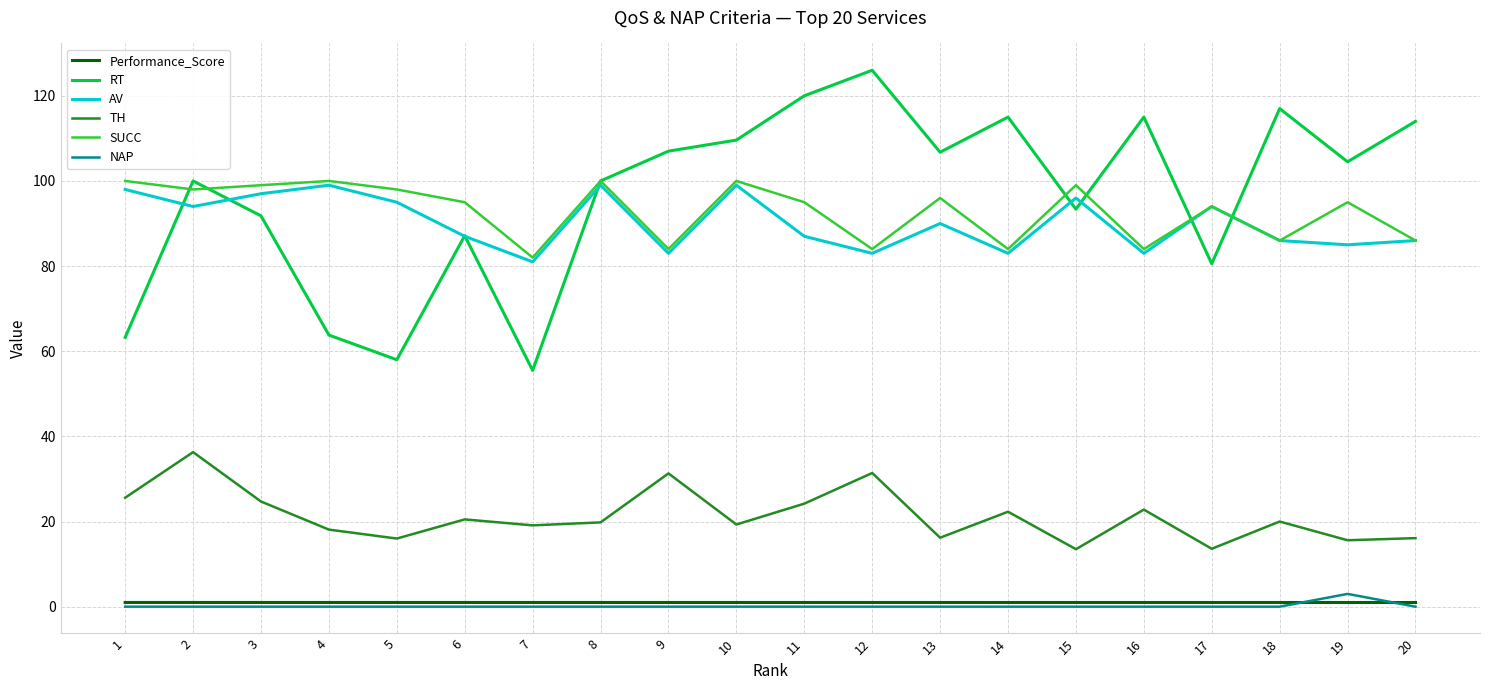

Read the TH value at 14.

22.3